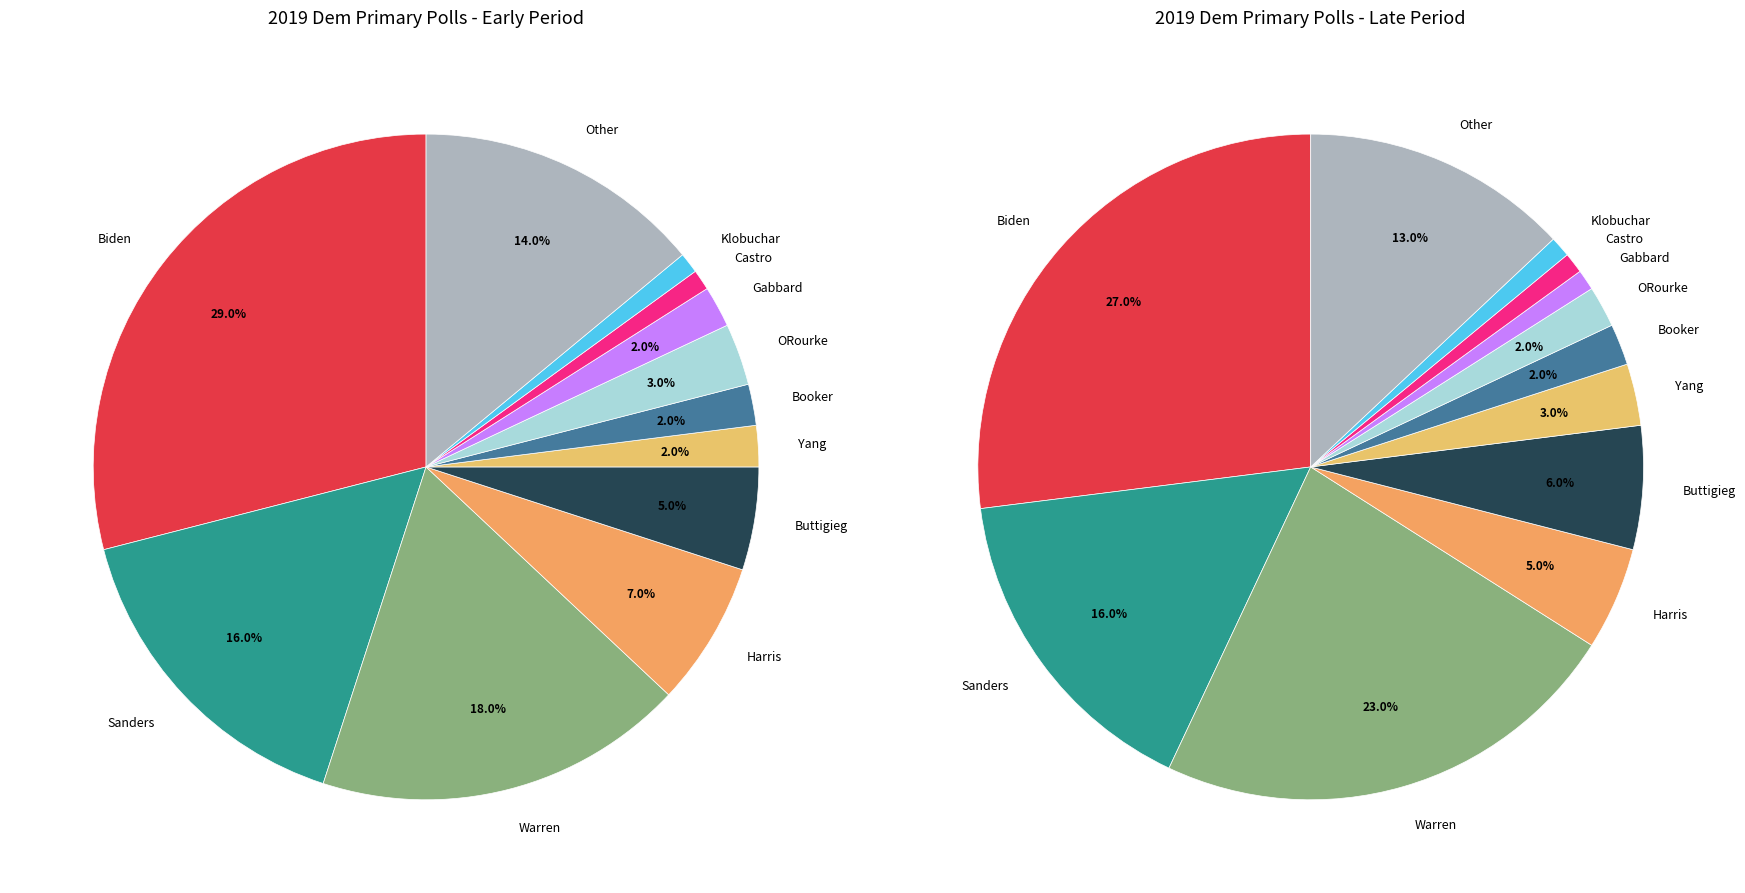

What percentage is the Yang slice, to the nearest percent?

3%